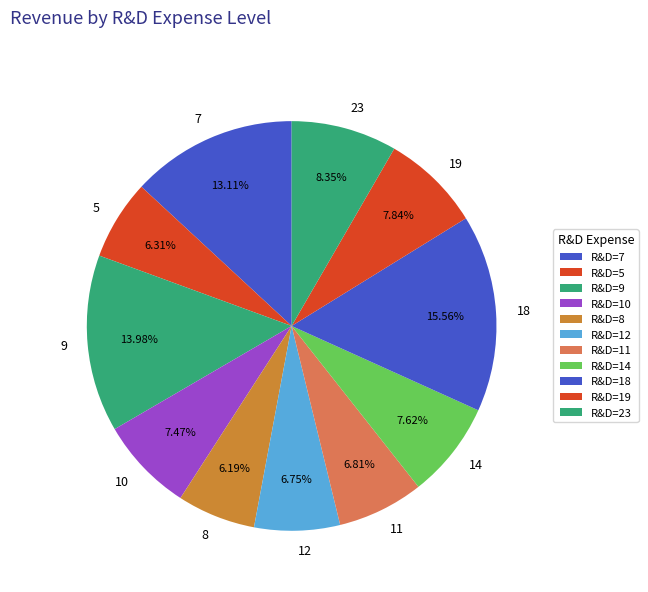

How many slices are in this pie chart?

11